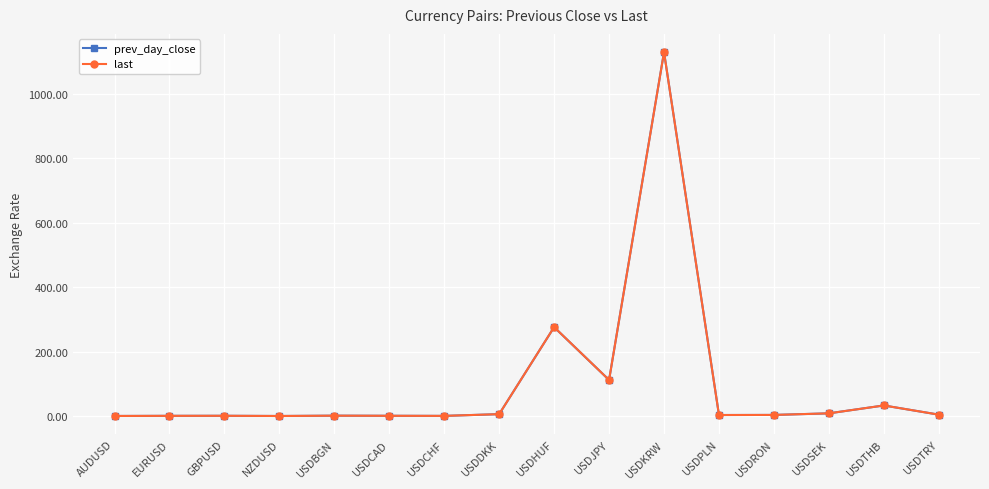

Does the chart have visible grid lines?

Yes